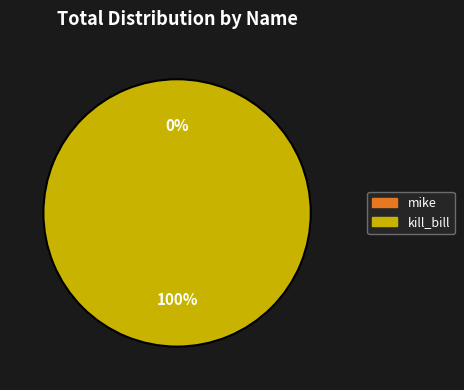

Combined, what portion of the pie is kill_bill and mike?

100.0%